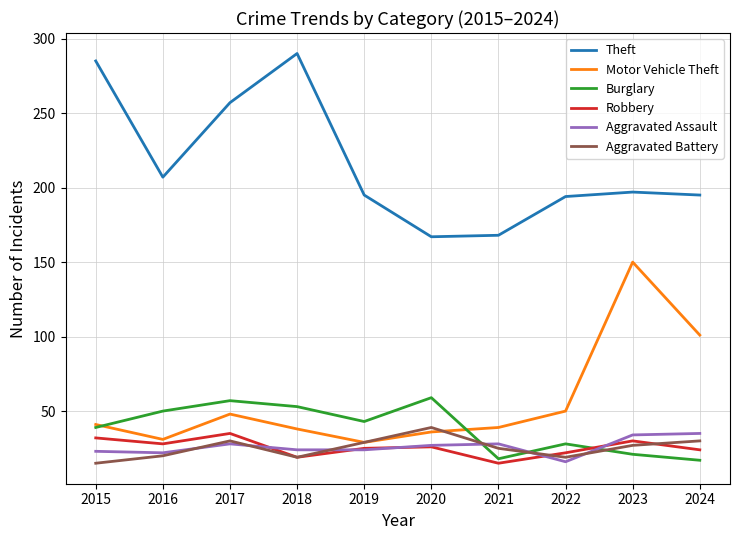

What is the total value across all series at 2015?

435